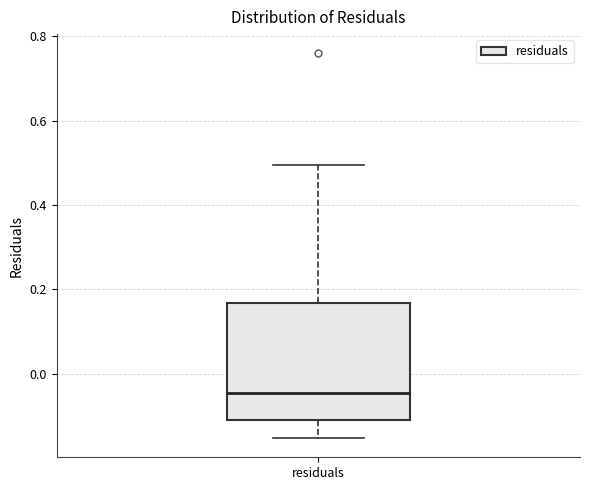

Where is the upper edge of the box for residuals on the y-axis? The values are not printed on the chart, so give them approximately, as read against the axis.

0.16